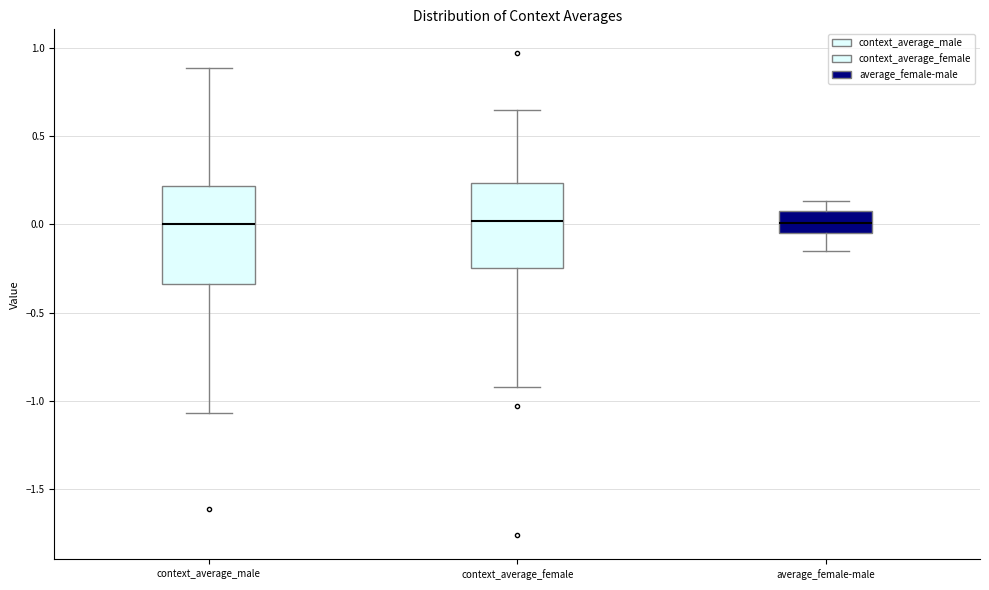

Which box is the tallest, from its lower edge to its upper edge?

context_average_male